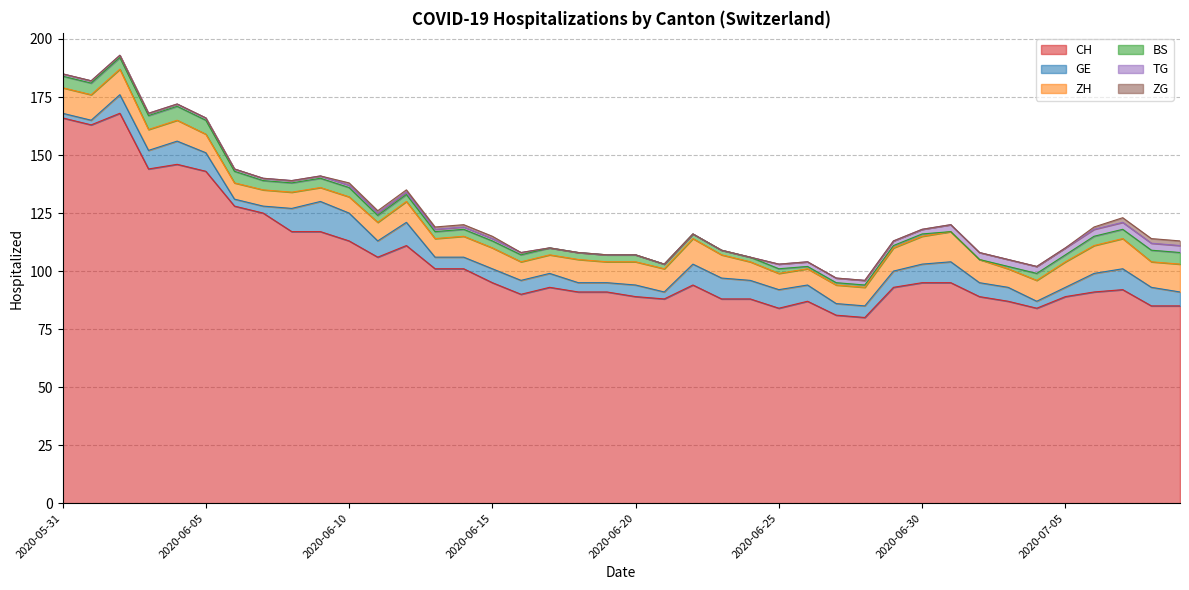

Where is the first local minimum for CH?

2020-06-01